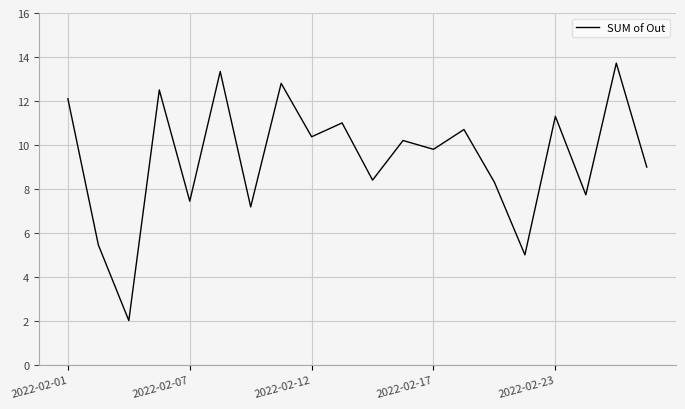

What is the maximum value shown in the chart?

13.7